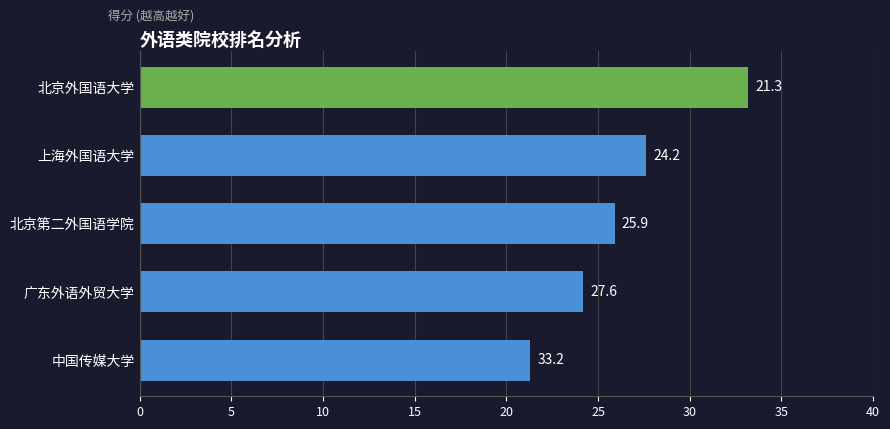

What is the approximate value at 北京外国语大学?

33.2